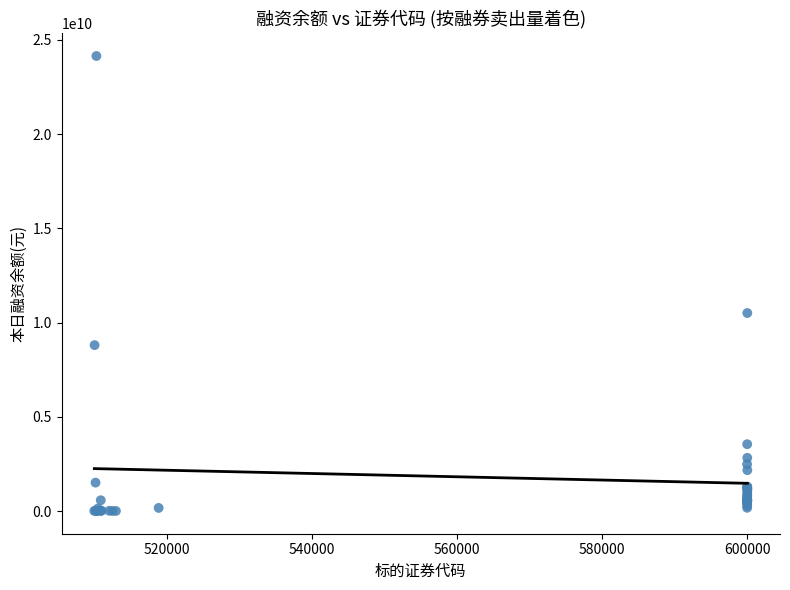

What Y value in the scatter plot is closest to 12071800879?

10504784320